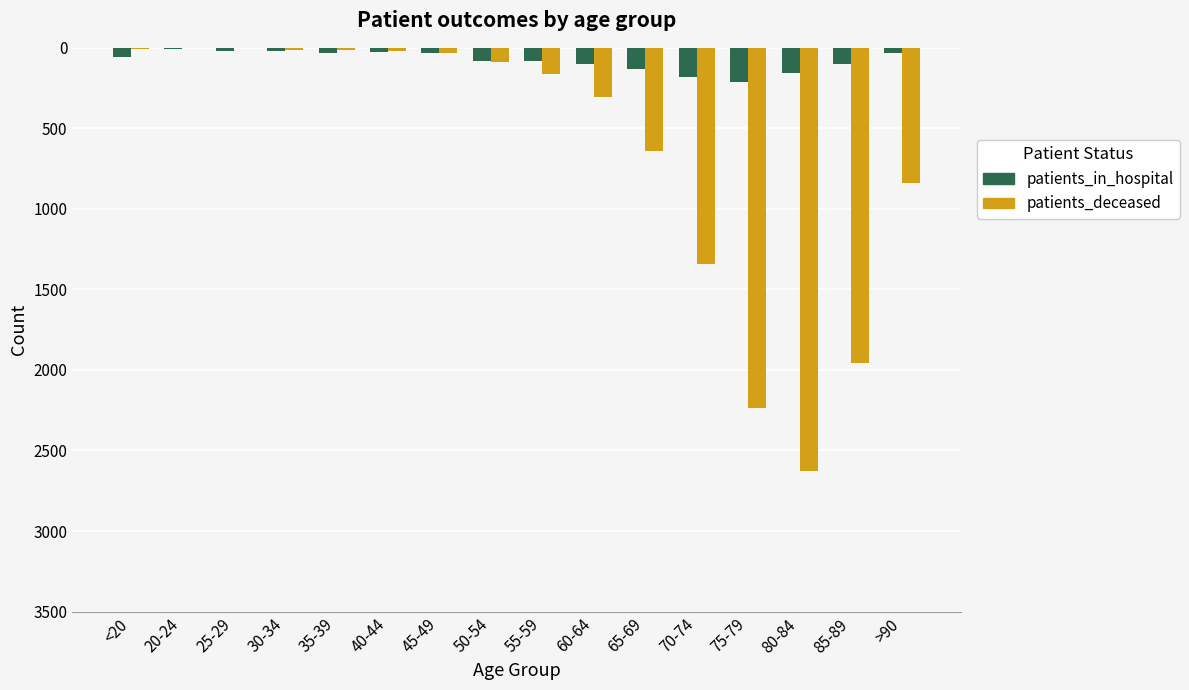

What is the difference between the highest and lowest values at 70-74?

1159